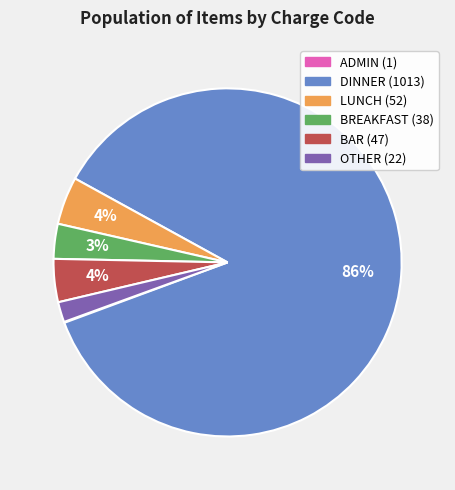

Does any single category account for the majority?

Yes